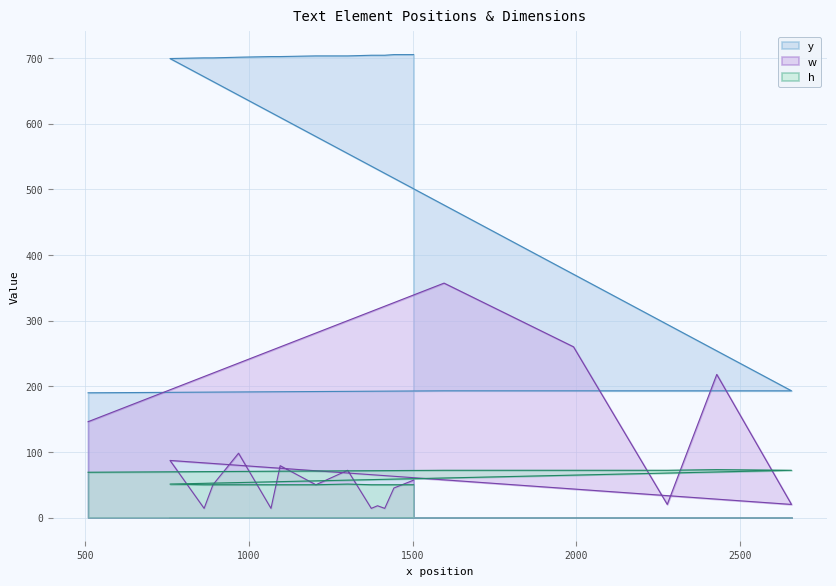

How many series are shown in this chart?

3